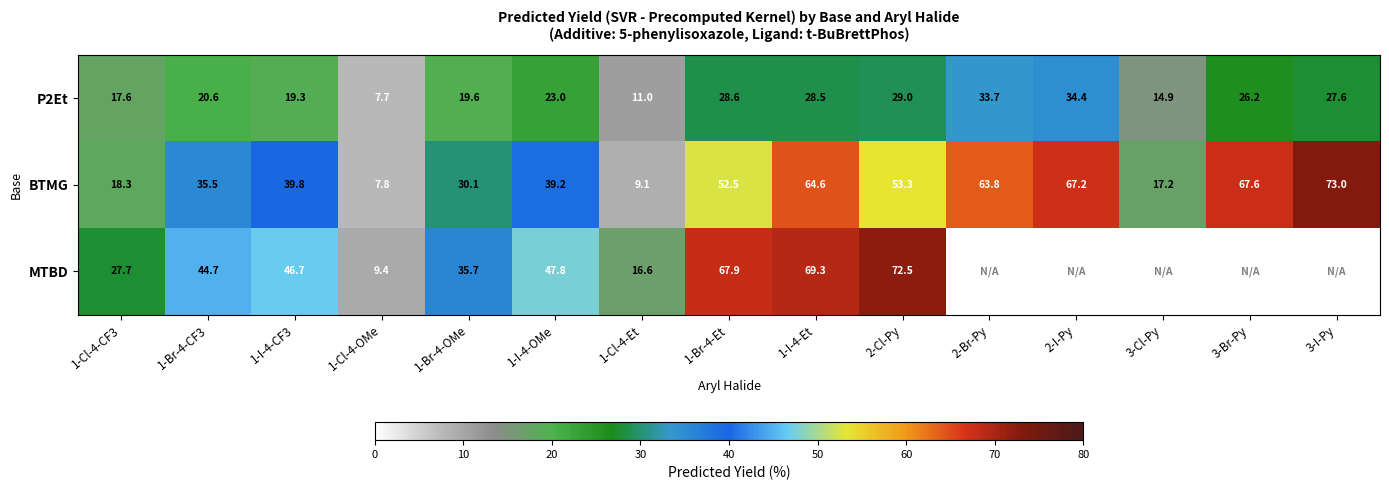

Is the value of BTMG at 1-Br-4-OMe greater than the value of P2Et at 1-I-4-Et?

Yes